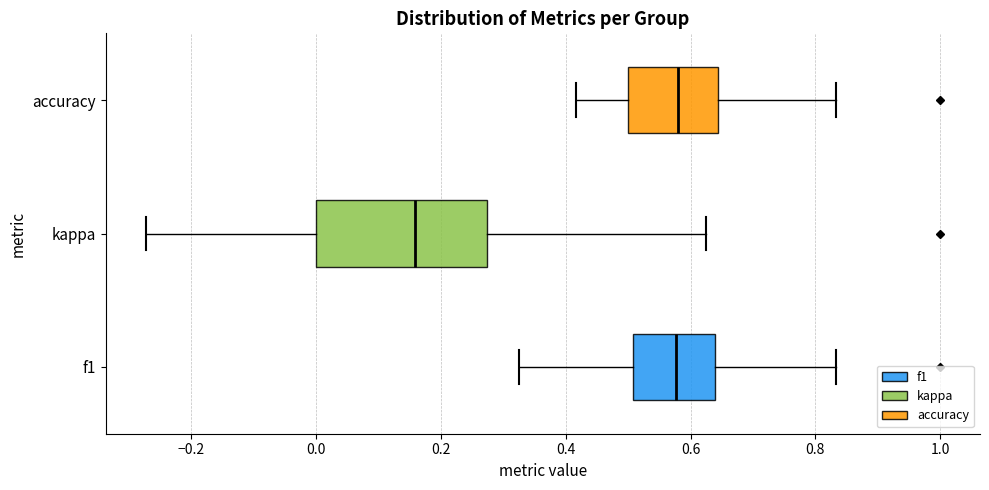

Comparing the boxes themselves (not the whiskers), which one is the widest?

kappa